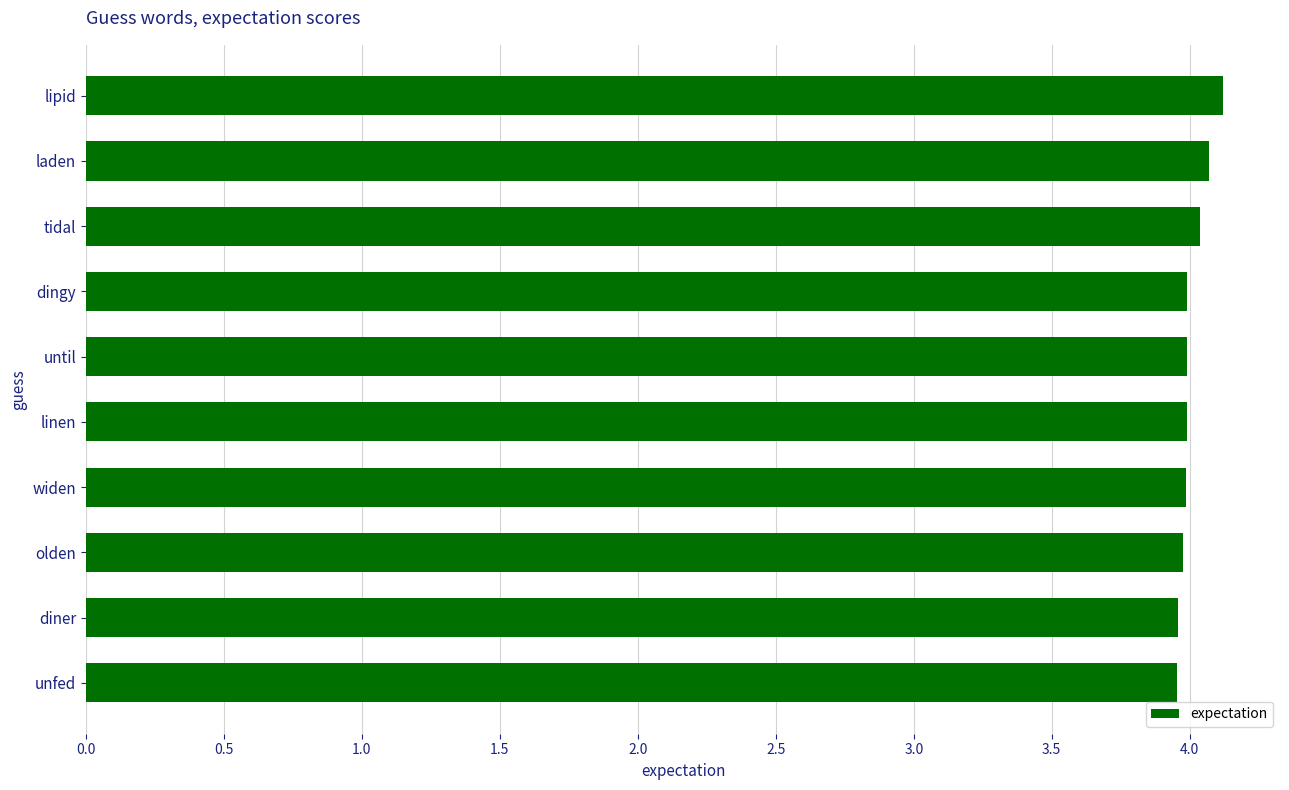

The chart shows a value of 4.0 at unfed. True or false?

True